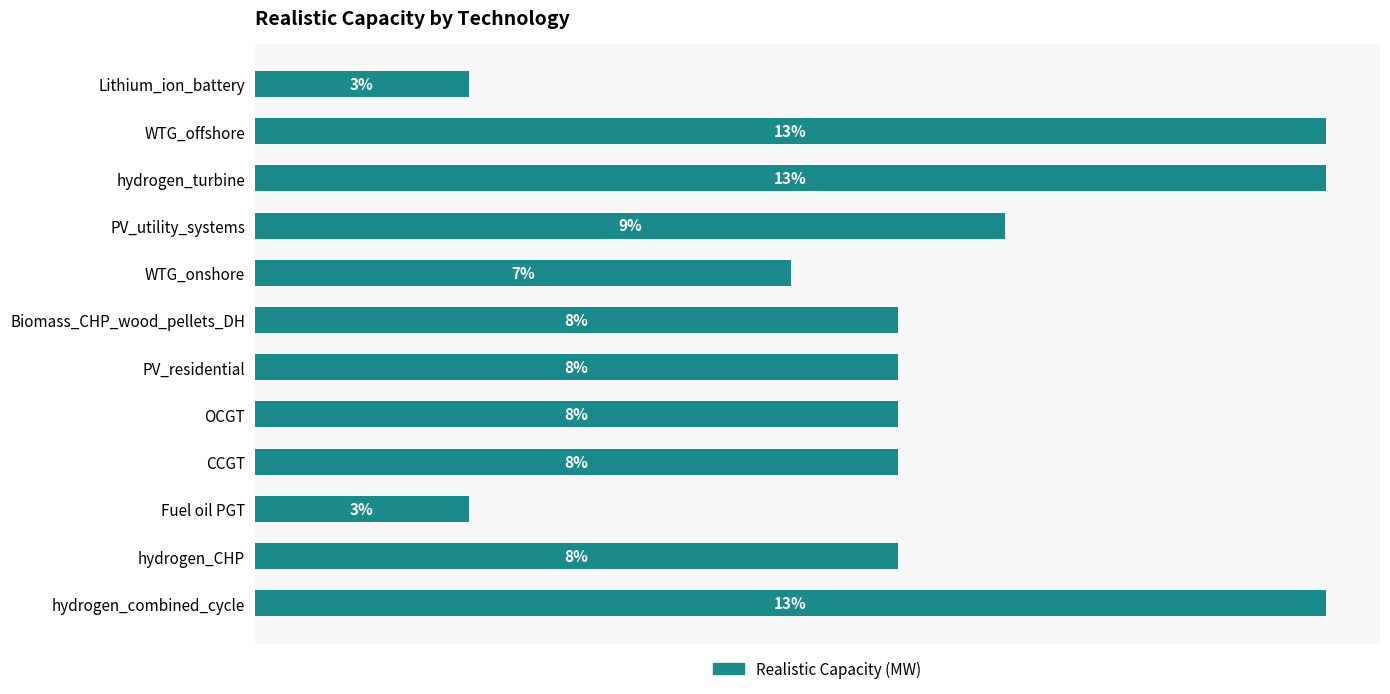

How many series are shown in this chart?

1